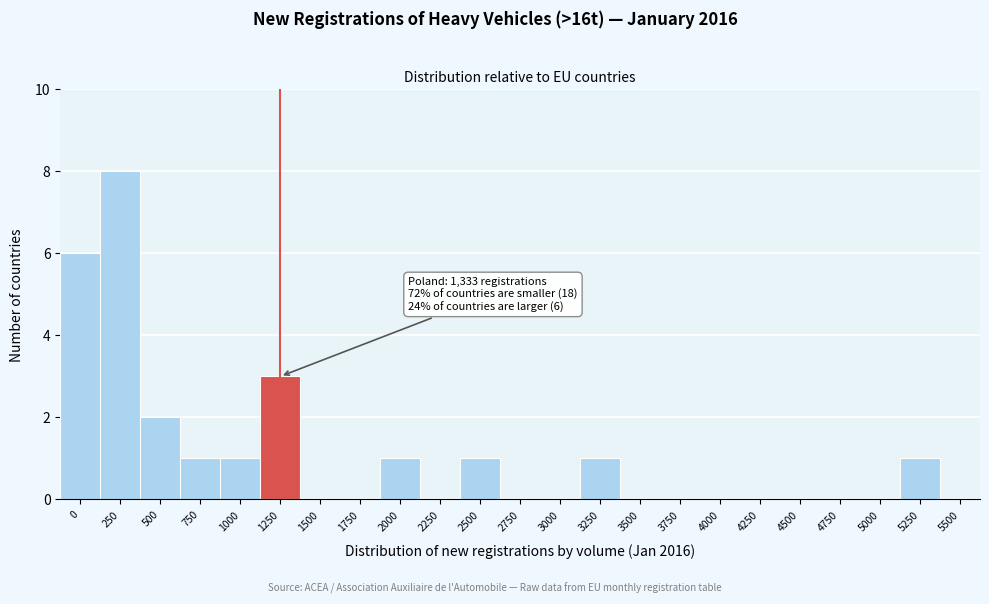

Reading left to right, list all the values displayed in this chart.

0=6	250=8	500=2	750=1	1000=1	1250=3	1500=0	1750=0	2000=1	2250=0	2500=1	2750=0	3000=0	3250=1	3500=0	3750=0	4000=0	4250=0	4500=0	4750=0	5000=0	5250=1	5500=0